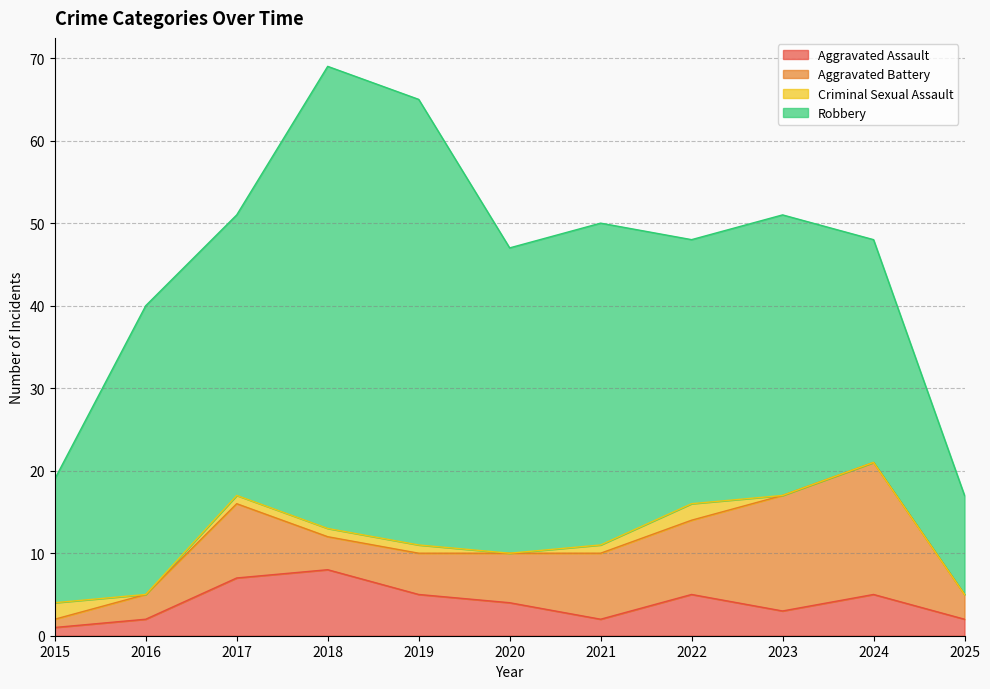

Reading left to right, what are all the values shown in this chart?

Aggravated Assault: 2015=1	2016=2	2017=7	2018=8	2019=5	2020=4	2021=2	2022=5	2023=3	2024=5	2025=2
Aggravated Battery: 2015=1	2016=3	2017=9	2018=4	2019=5	2020=6	2021=8	2022=9	2023=14	2024=16	2025=3
Criminal Sexual Assault: 2015=2	2016=0	2017=1	2018=1	2019=1	2020=0	2021=1	2022=2	2023=0	2024=0	2025=0
Robbery: 2015=15	2016=35	2017=34	2018=56	2019=54	2020=37	2021=39	2022=32	2023=34	2024=27	2025=12